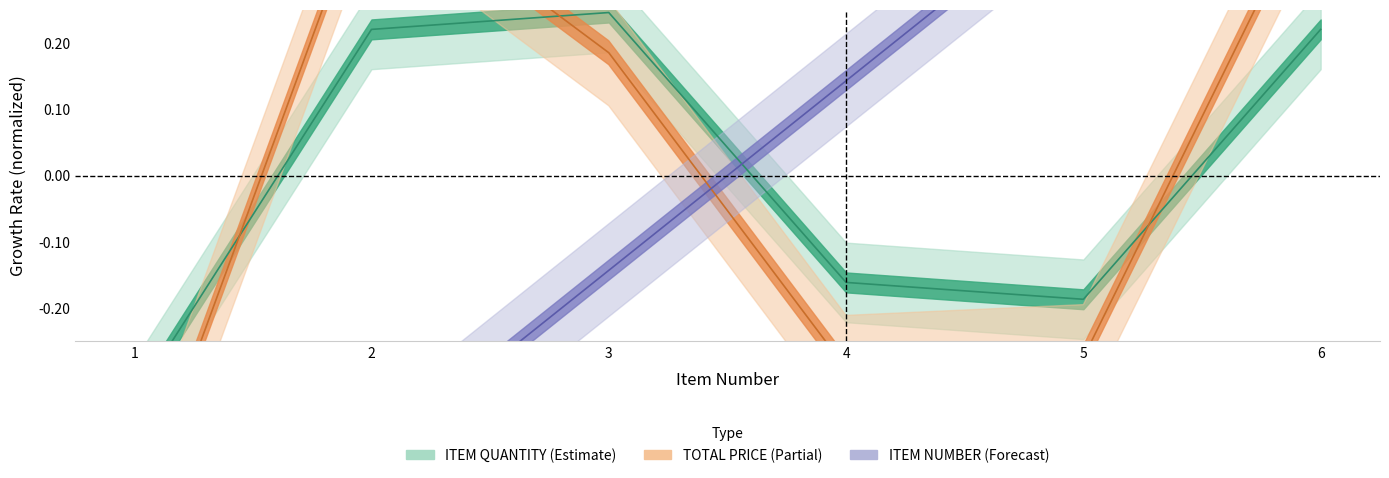

Is the value of ITEM NUMBER at 1 greater than the value of TOTAL PRICE at 6?

No